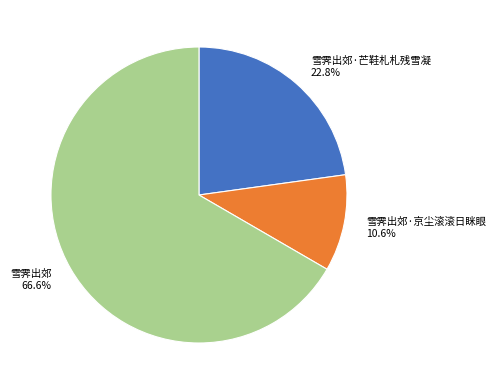

The 雪霁出郊 slice represents 54% of the pie. True or false?

False